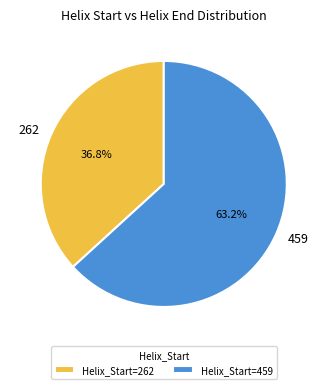

Does 262 represent more than half of the total?

No